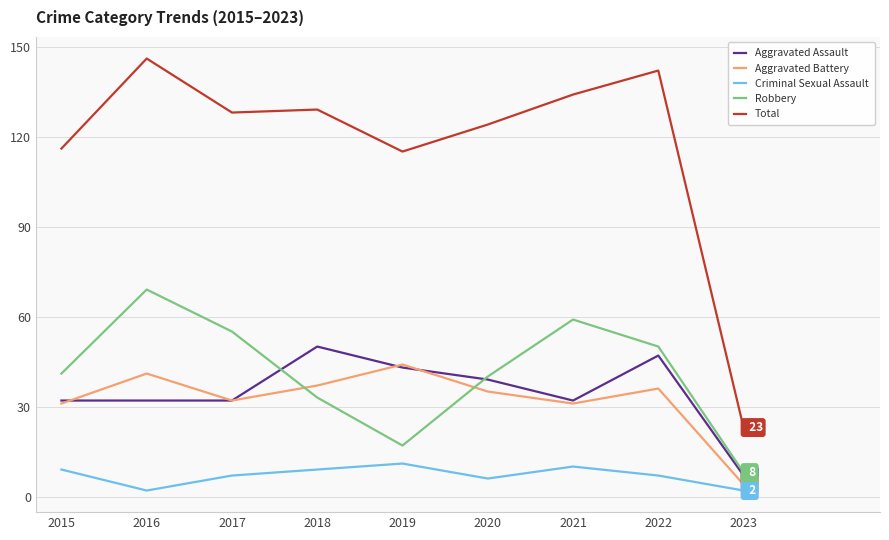

Where is the first local maximum for Criminal Sexual Assault?

2019